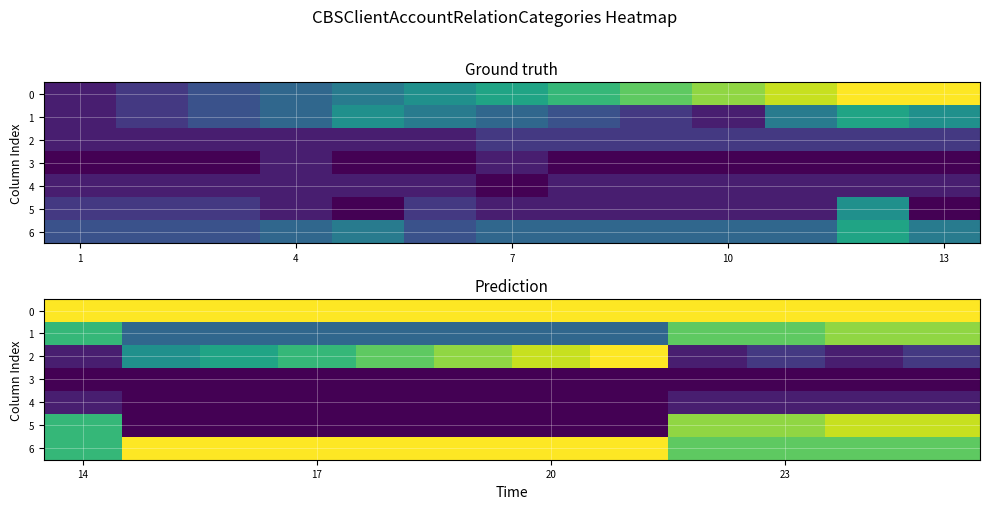

At which label does 2 first exceed 7?

17